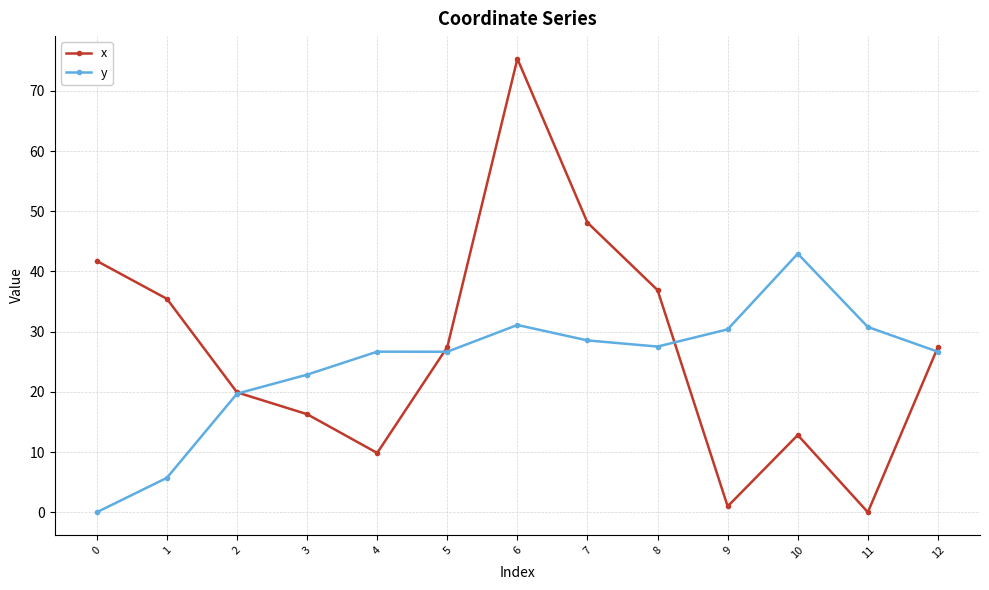

Which series has the largest total across all categories?

x